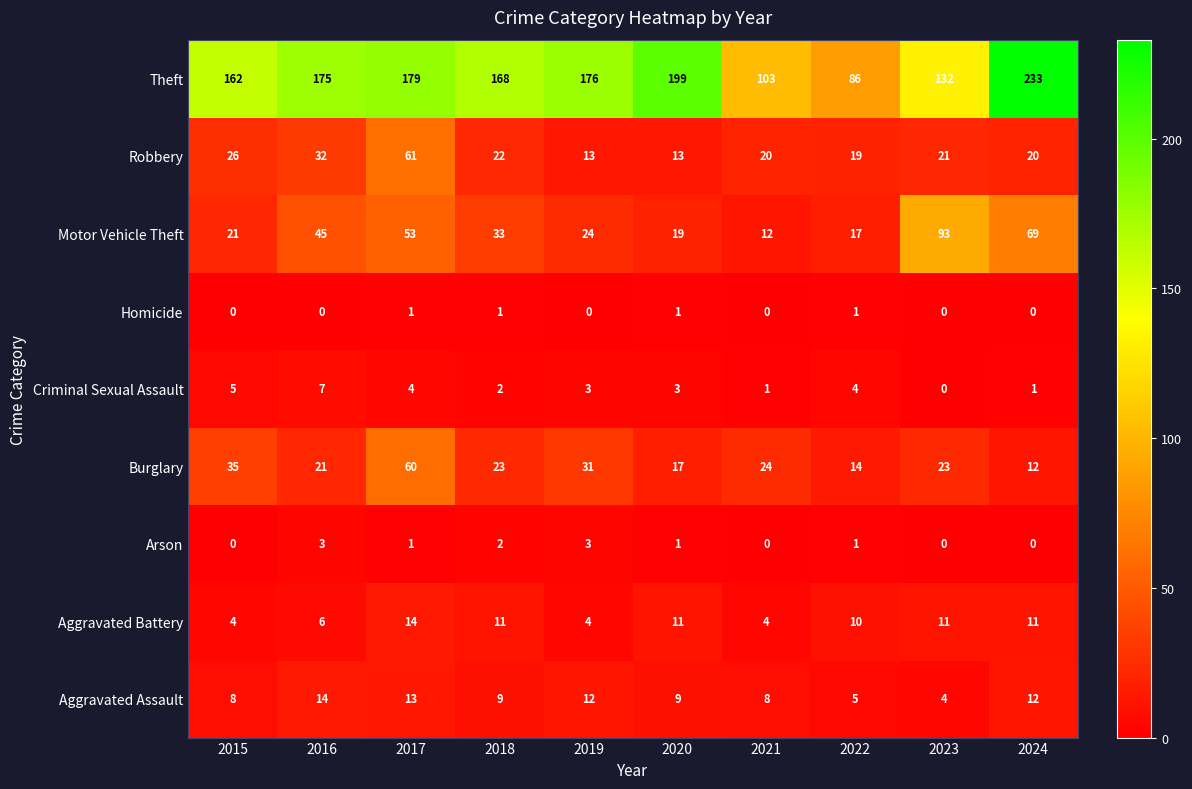

True or false: Aggravated Battery has a value of 4 at 2021.

True